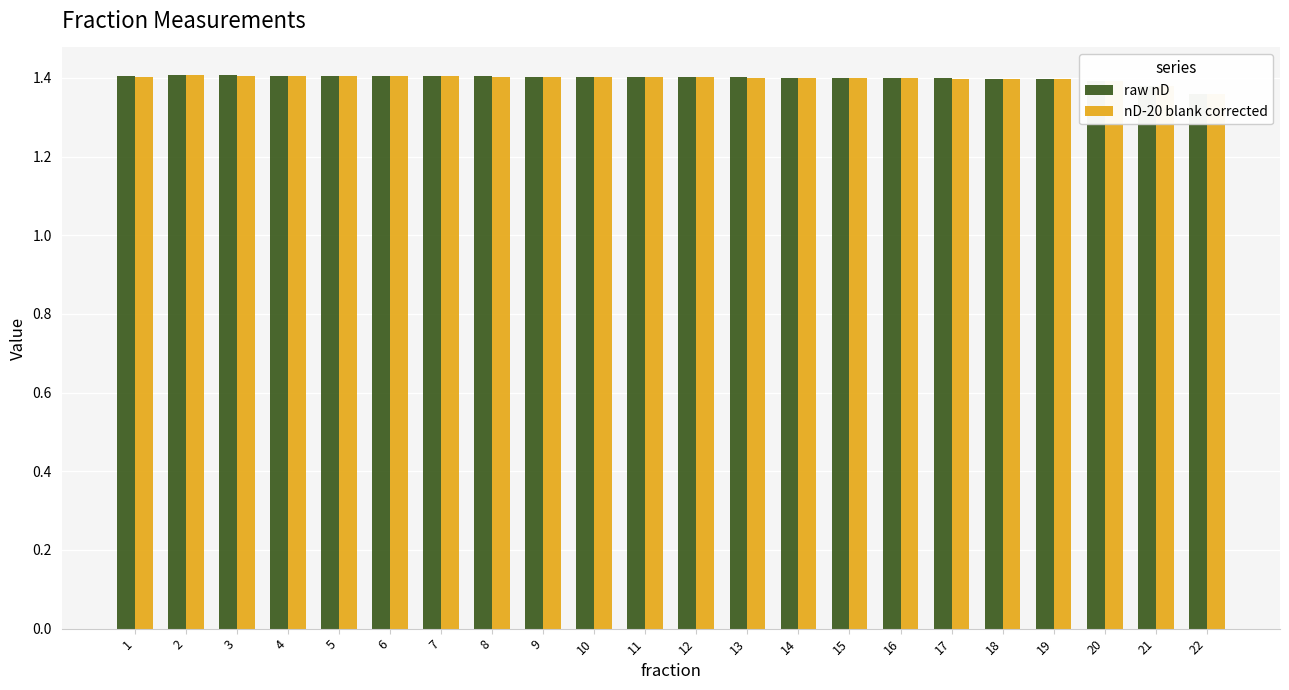

Rank the categories by raw nD value from lowest to highest.

22, 21, 20, 19, 18, 17, 16, 15, 14, 13, 12, 11, 10, 9, 1, 8, 7, 6, 5, 4, 3, 2